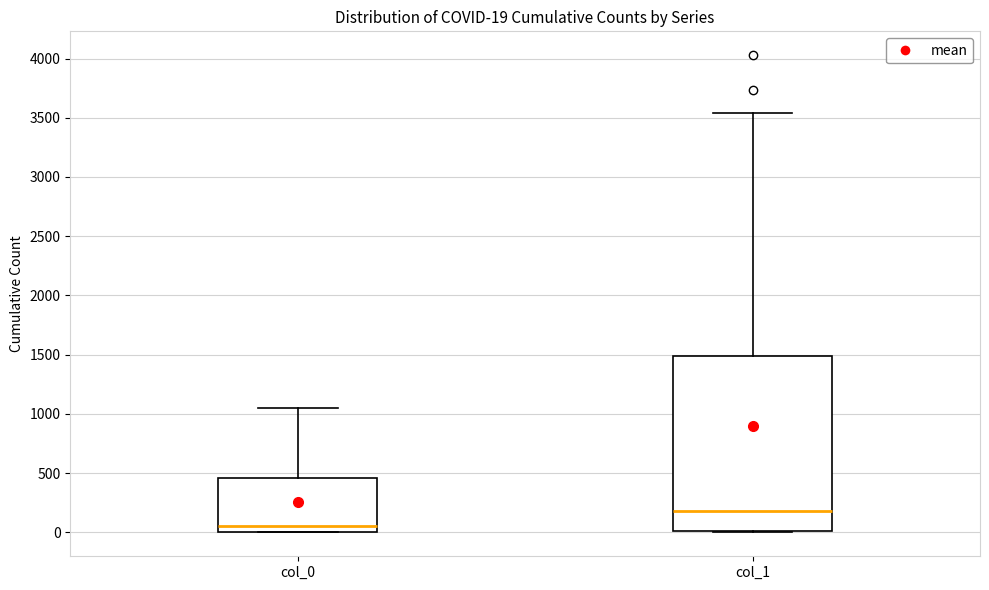

Which box has the lowest median line?

col_0